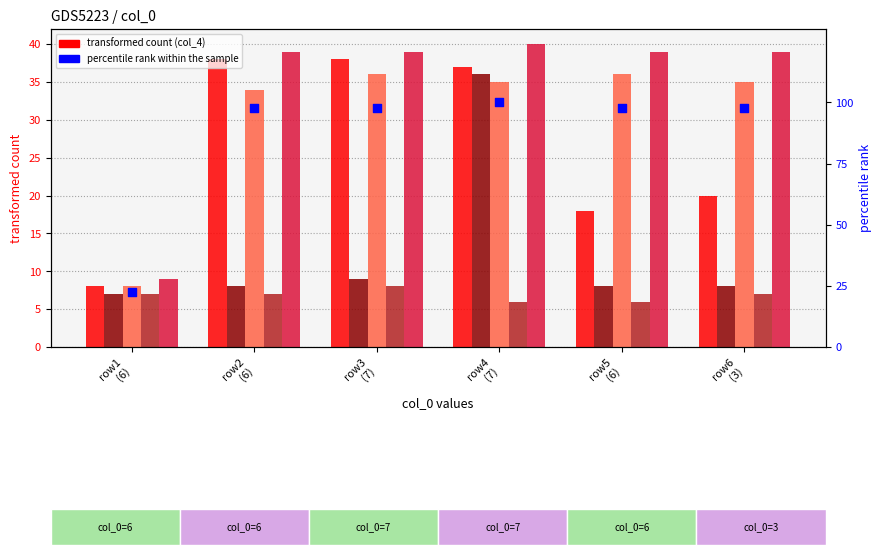

Which series reaches the maximum Y coordinate?

percentile rank within the sample